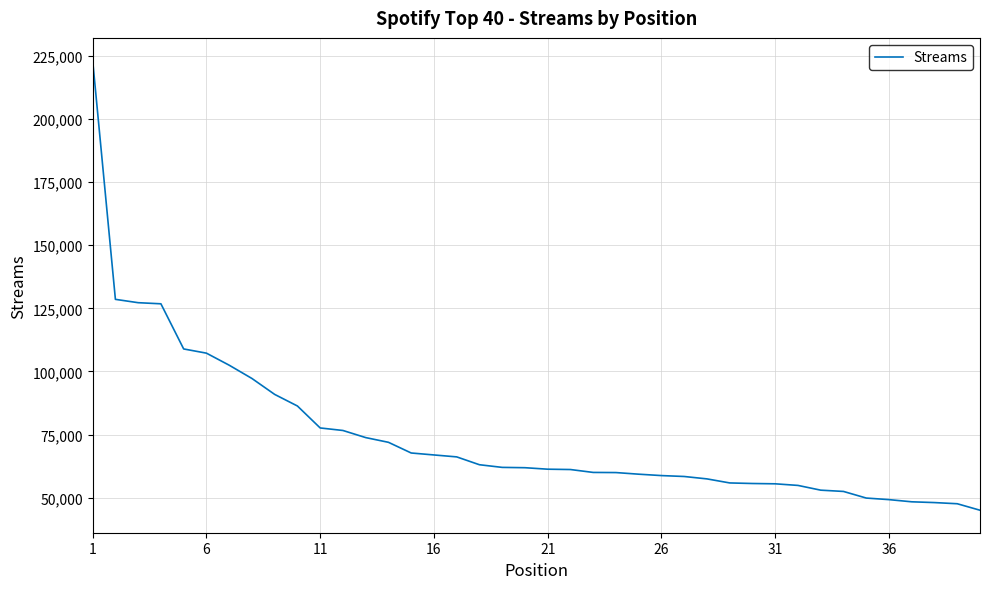

What is the minimum value shown in the chart?

45039